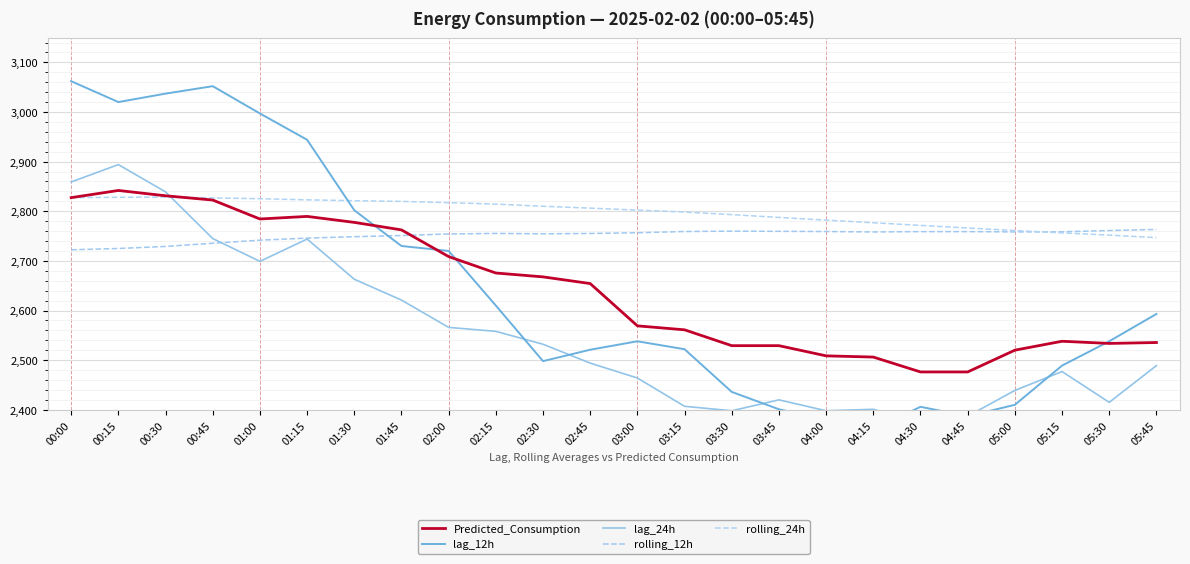

What is the sum of all Predicted_Consumption values?

63426.4